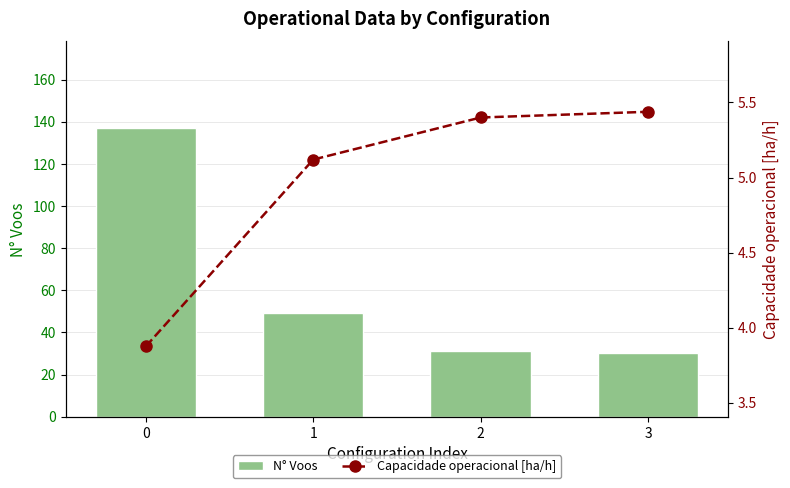

Are the bars grouped side by side (vs. stacked)?

Yes